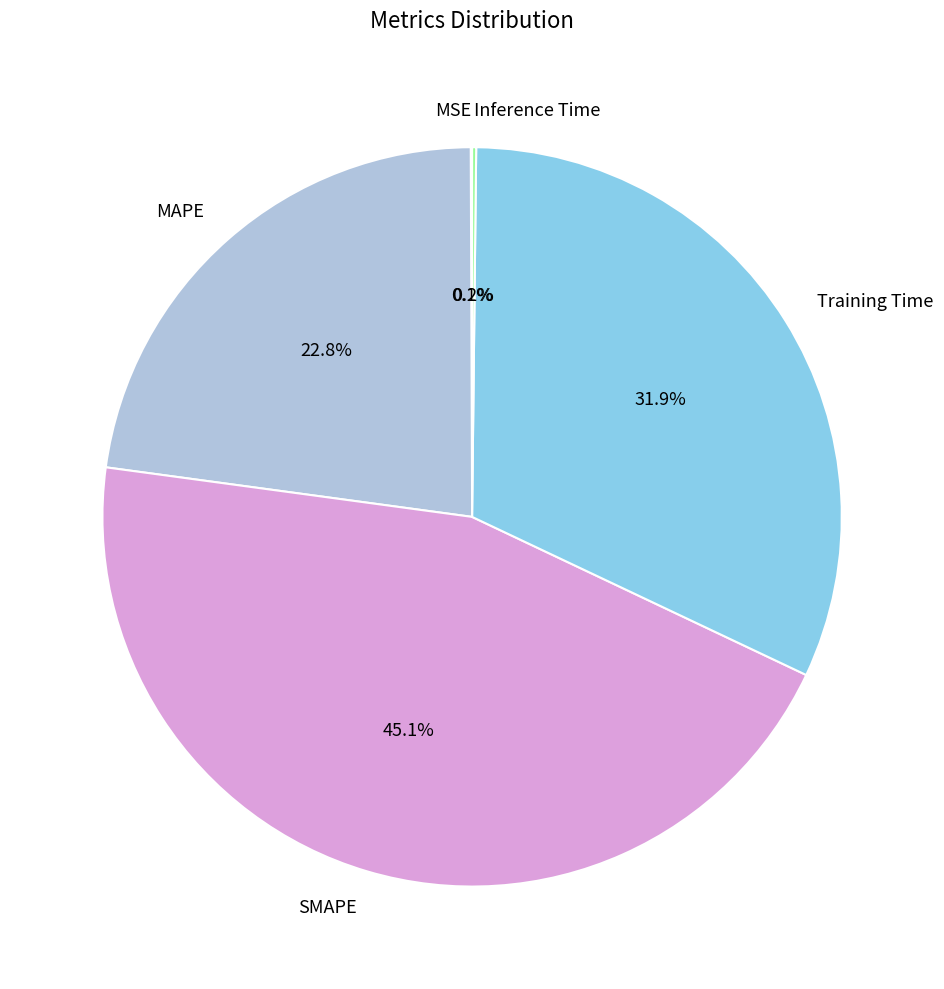

What is the largest slice in the pie chart?

SMAPE